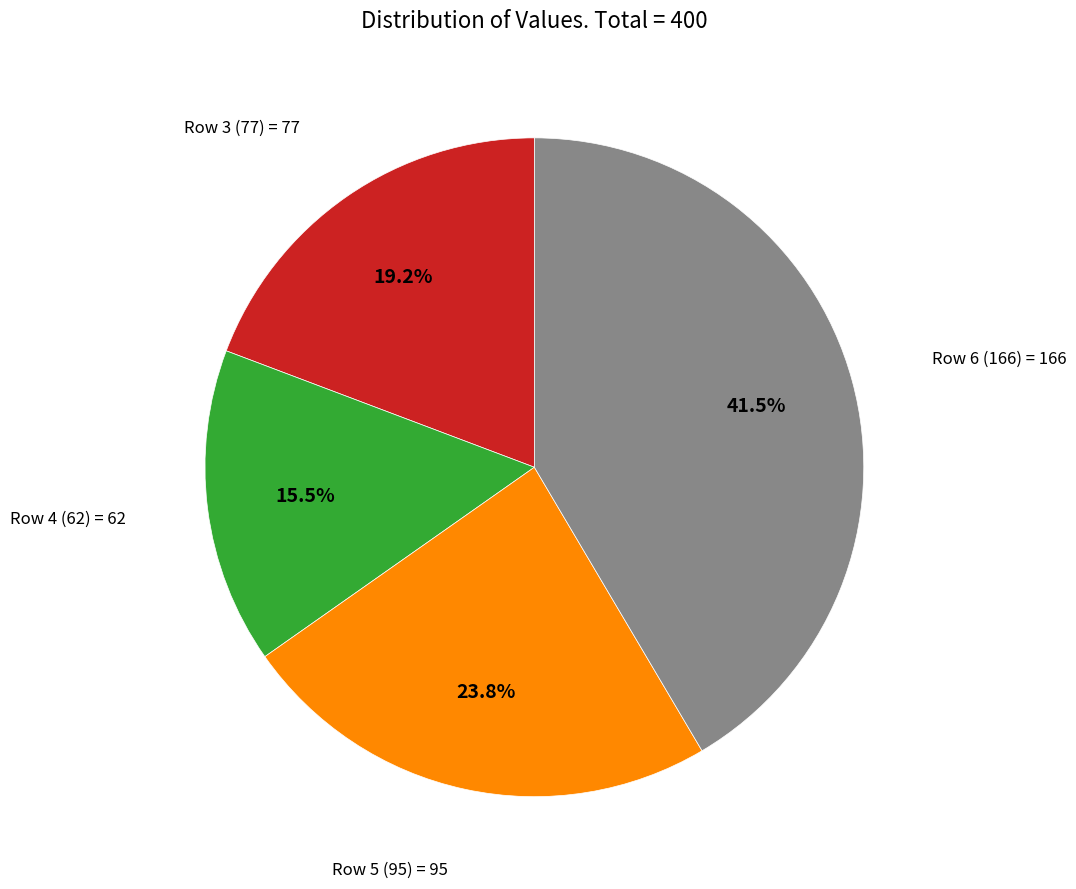

Does Row 4 (62) represent more than half of the total?

No